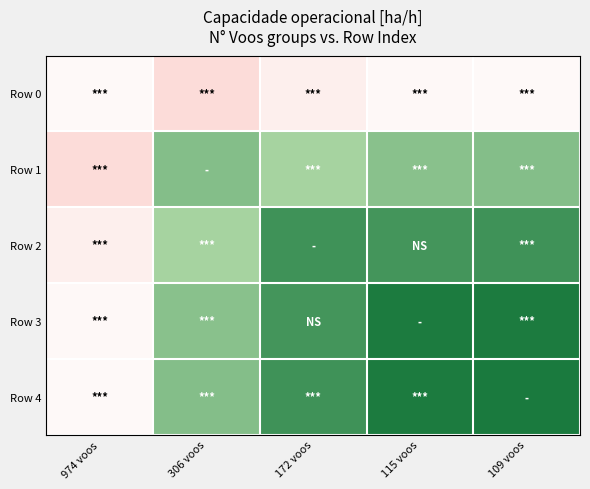

Rank the series at 109 voos from highest to lowest value.

Row 4, Row 3, Row 2, Row 1, Row 0